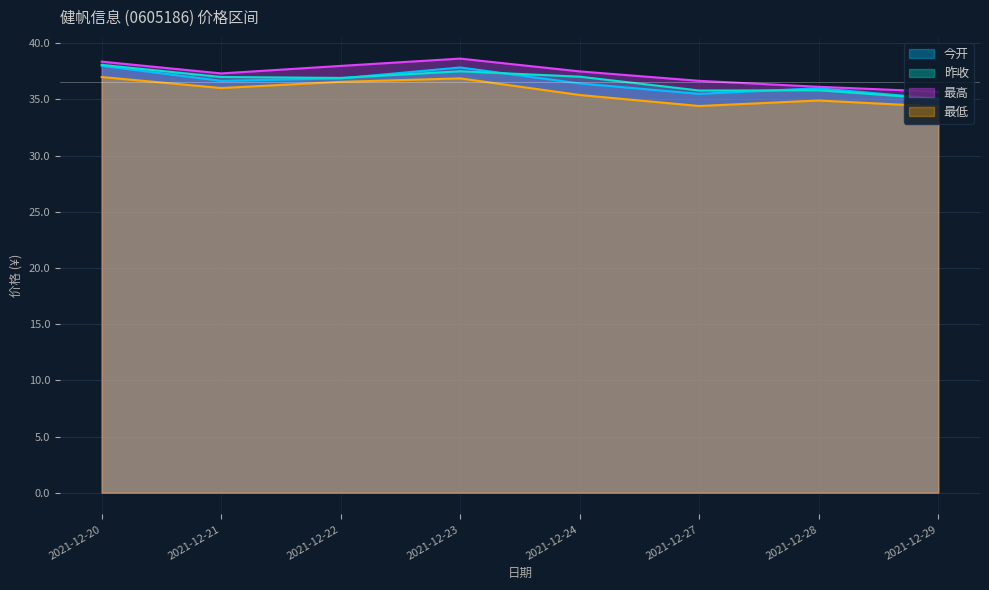

True or false: 今开 and 昨收 intersect in this chart.

True